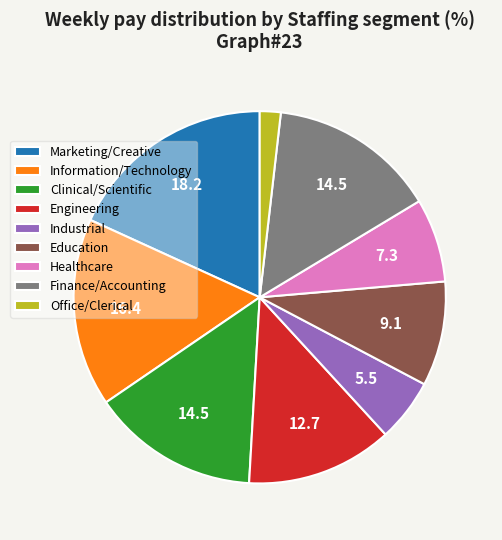

What is the largest slice in the pie chart?

Marketing/Creative